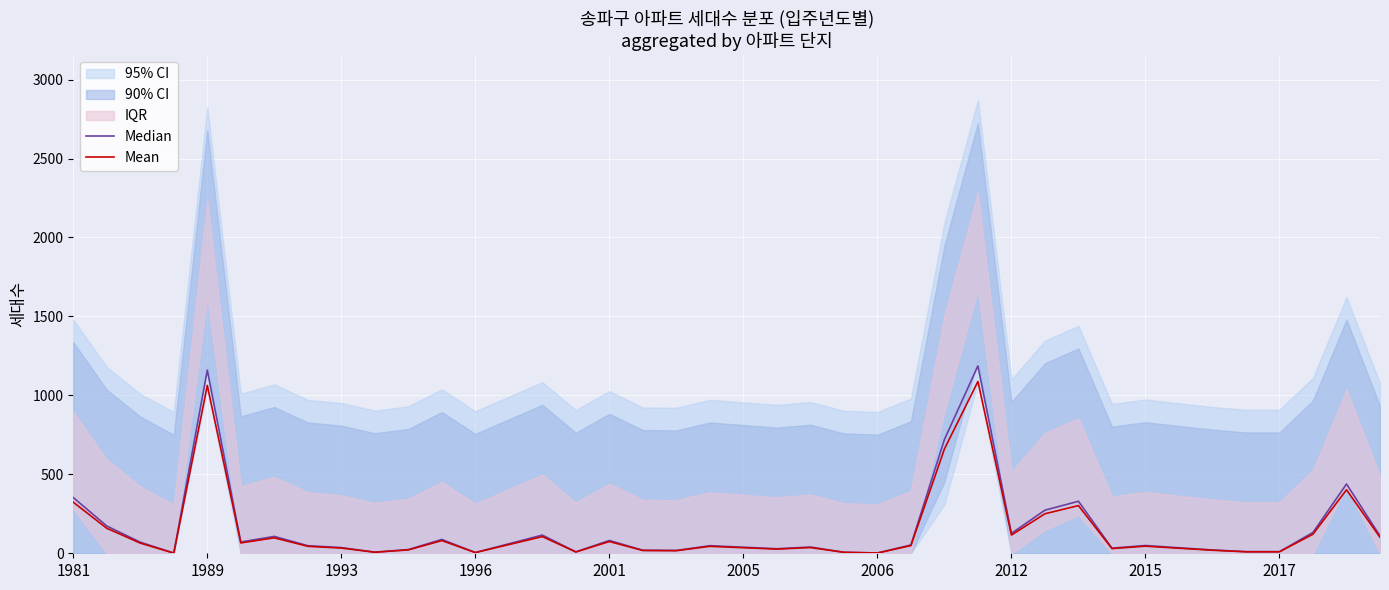

At which category does Mean reach its first local peak?

1989